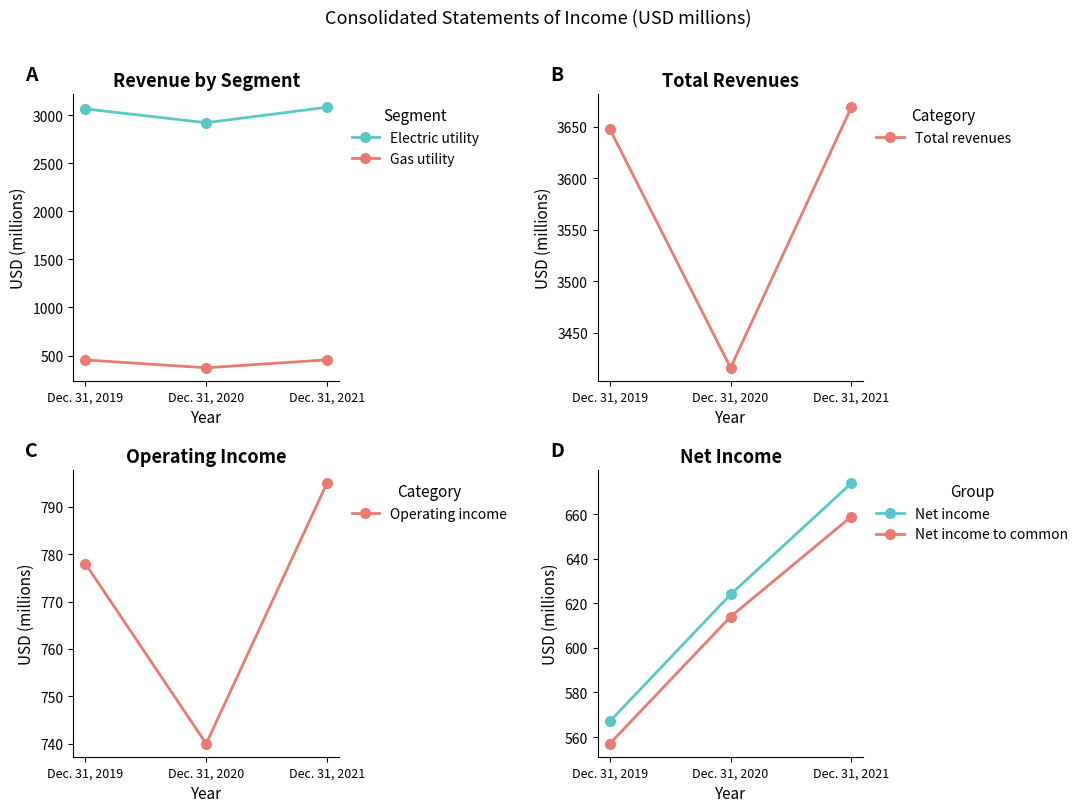

Read the Electric utility value at Dec. 31, 2021.

3081